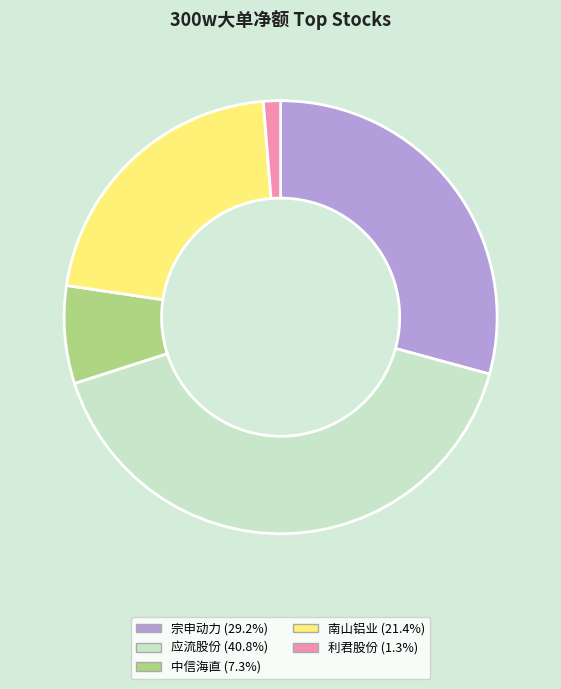

Does any single category account for the majority?

No